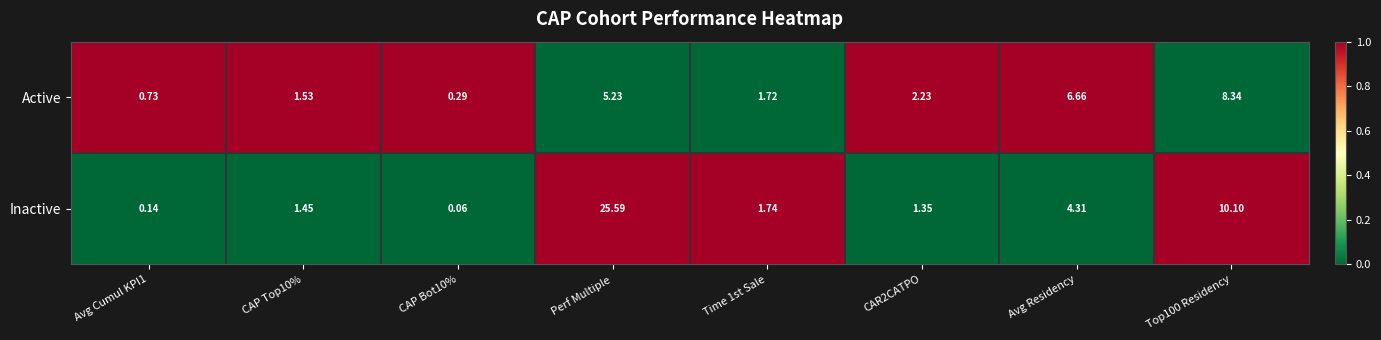

List the series in order of their overall mean, lowest first.

Active, Inactive